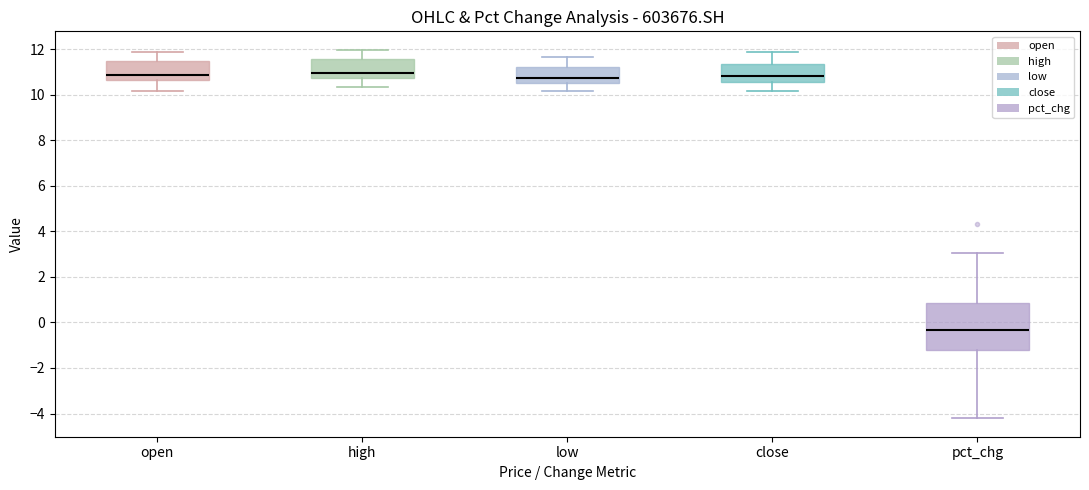

Which box is the tallest, from its lower edge to its upper edge?

pct_chg